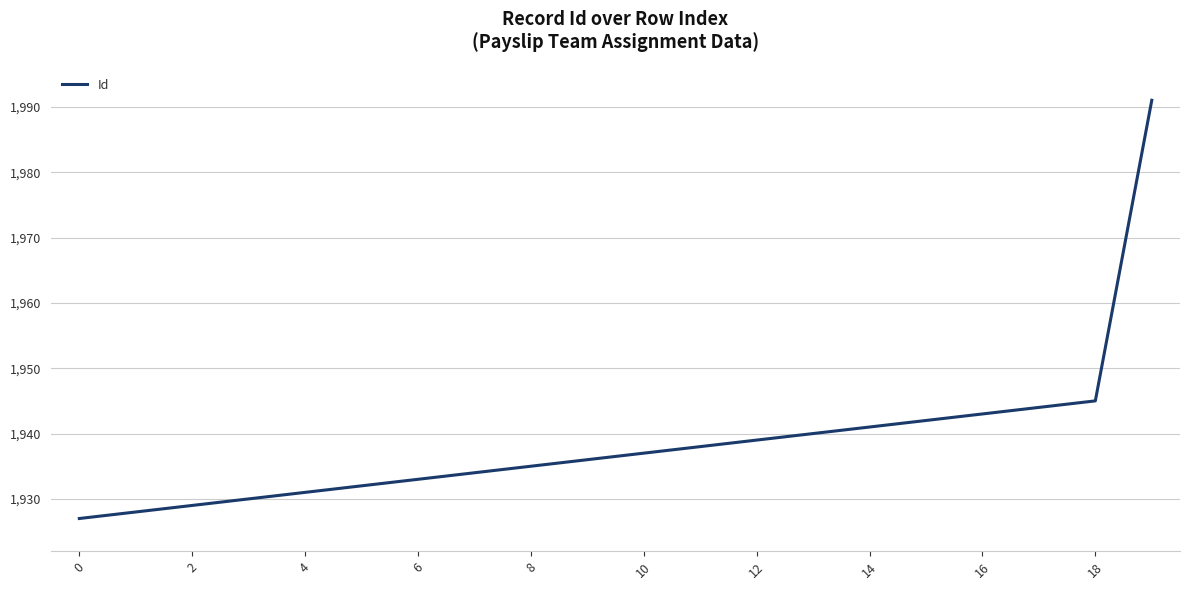

What is the minimum value shown in the chart?

1927